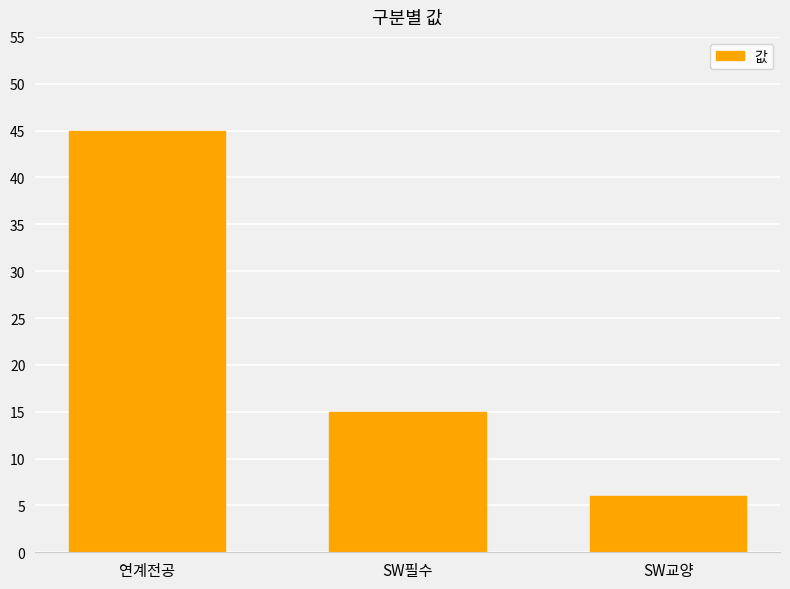

Reading left to right, extract all data points from this chart.

45	15	6